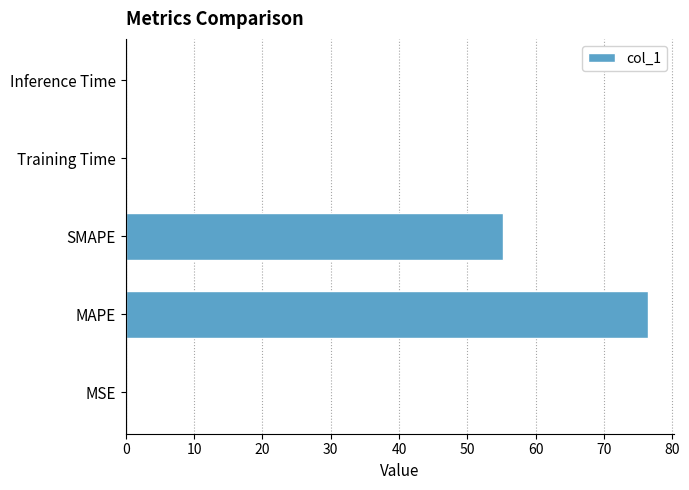

What is the maximum value shown in the chart?

76.4